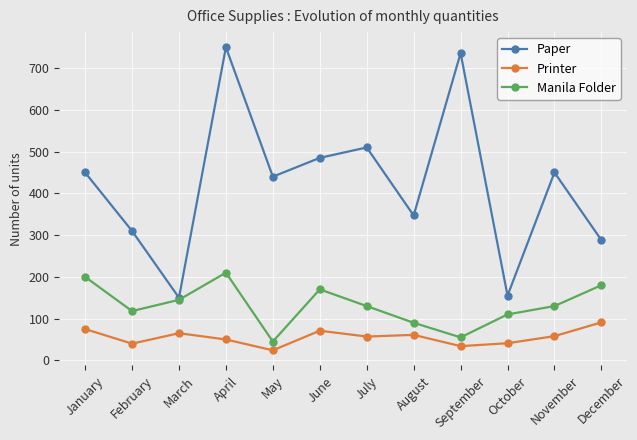

Rank the series at July from lowest to highest value.

Printer, Manila Folder, Paper